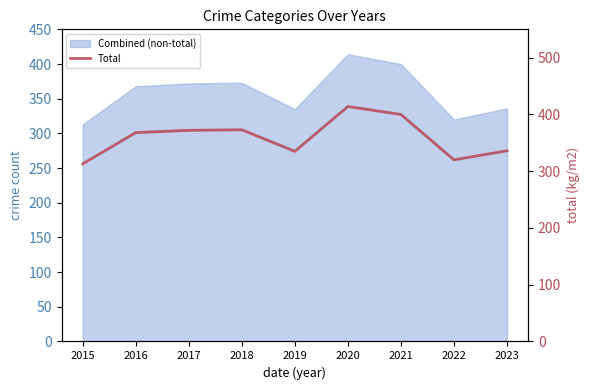

Approximately how many times larger is the value at 2021 compared to 2023?

1.2